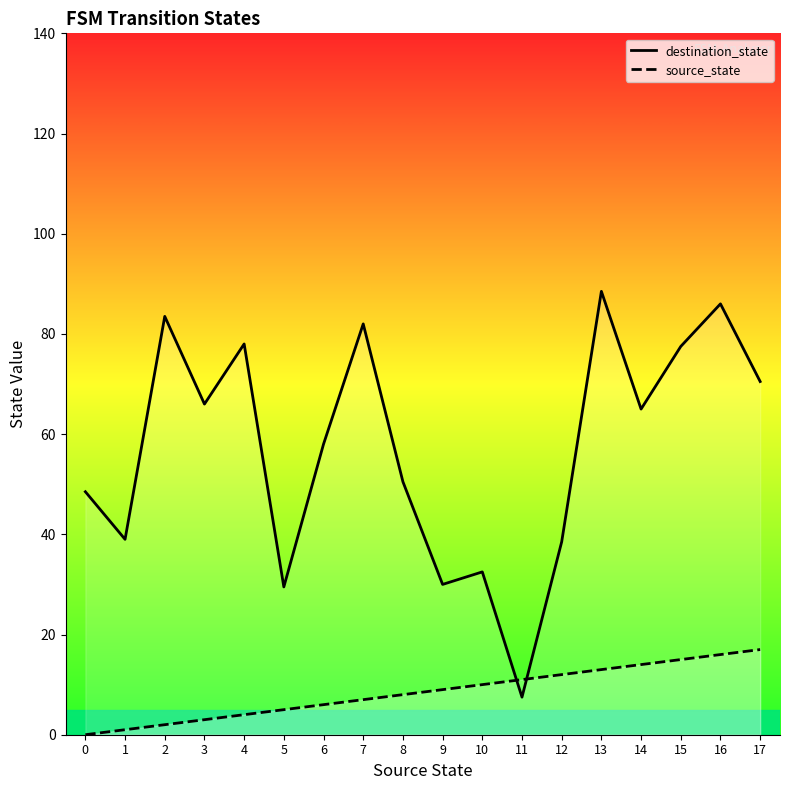

What is the value of the destination_state point at the 5th from the left?

78.0